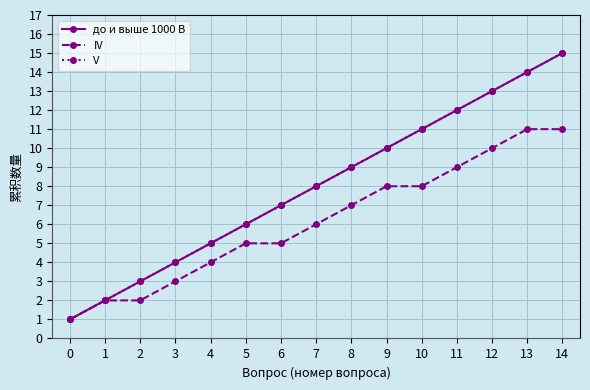

Is this an area chart (filled region under the line)?

No